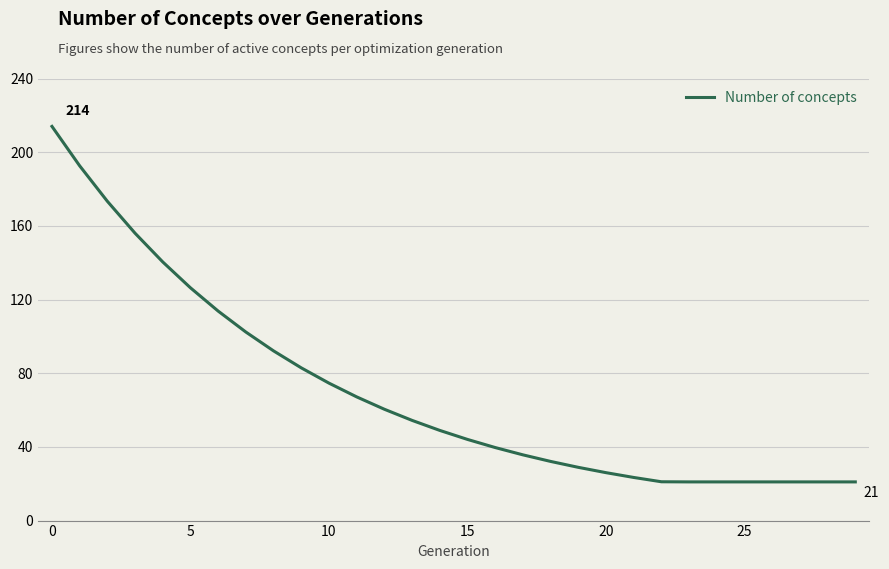

What is the difference between the maximum and minimum values?

193.0